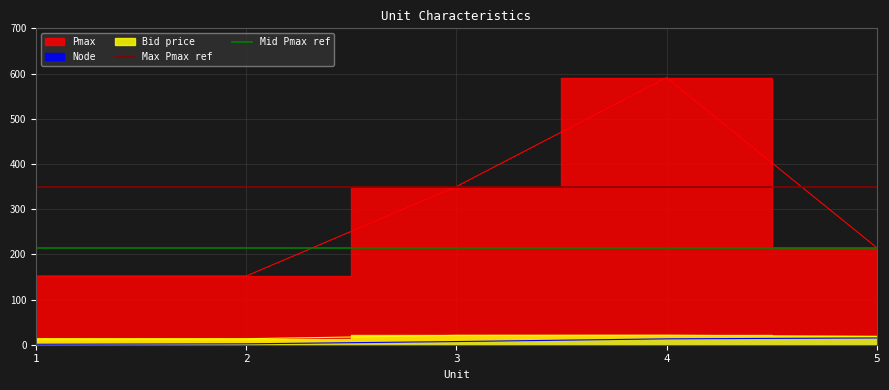

Does the chart display data point markers on the line(s)?

No